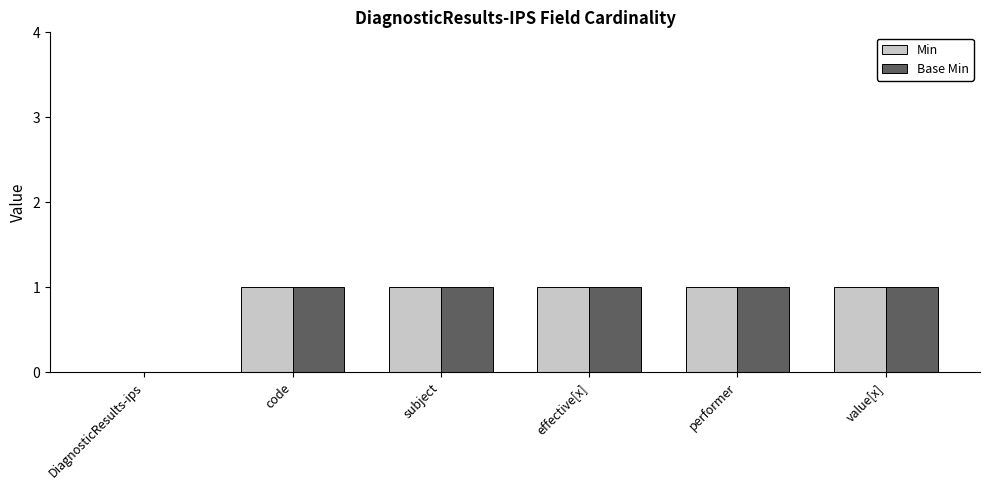

True or false: Min has a value of 1 at subject.

True